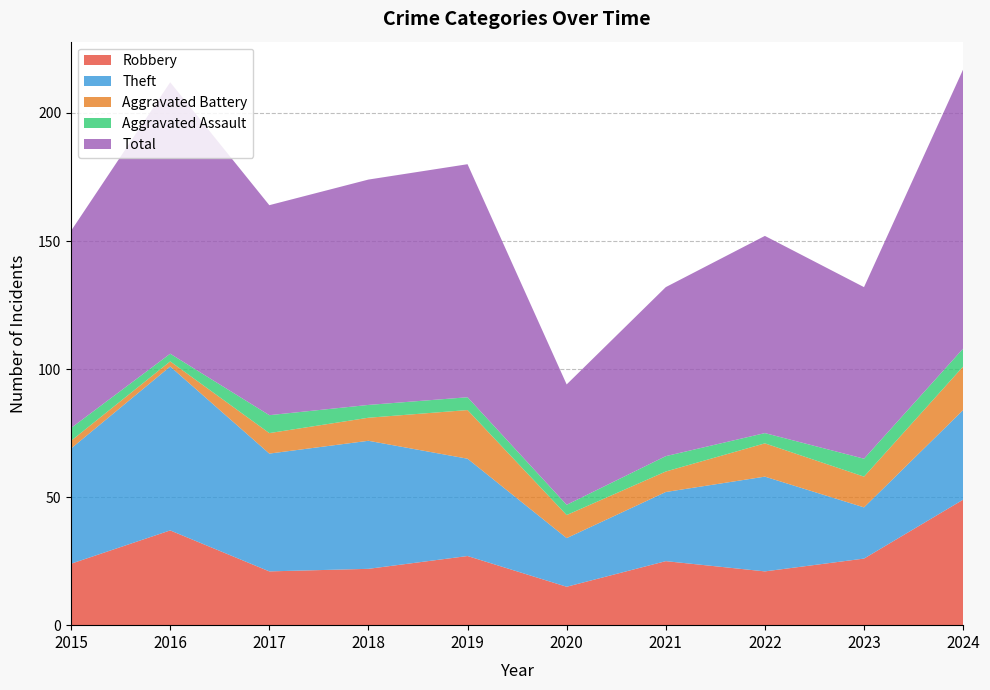

Reading left to right, extract all data points from this chart.

Robbery: 2015=24	2016=37	2017=21	2018=22	2019=27	2020=15	2021=25	2022=21	2023=26	2024=49
Theft: 2015=45	2016=64	2017=46	2018=50	2019=38	2020=19	2021=27	2022=37	2023=20	2024=35
Aggravated Battery: 2015=3	2016=2	2017=8	2018=9	2019=19	2020=9	2021=8	2022=13	2023=12	2024=17
Aggravated Assault: 2015=5	2016=3	2017=7	2018=5	2019=5	2020=4	2021=6	2022=4	2023=7	2024=7
Total: 2015=77	2016=106	2017=82	2018=88	2019=91	2020=47	2021=66	2022=77	2023=67	2024=109